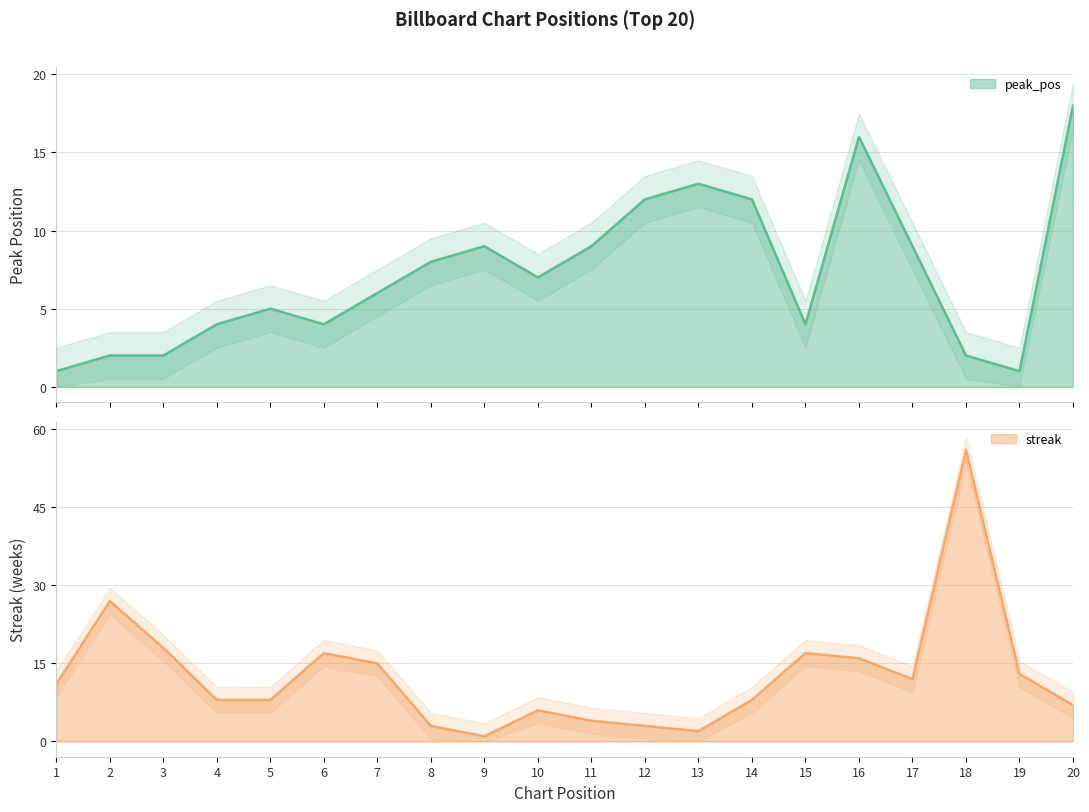

What is the sum of the streak values at 15 and 17?

29